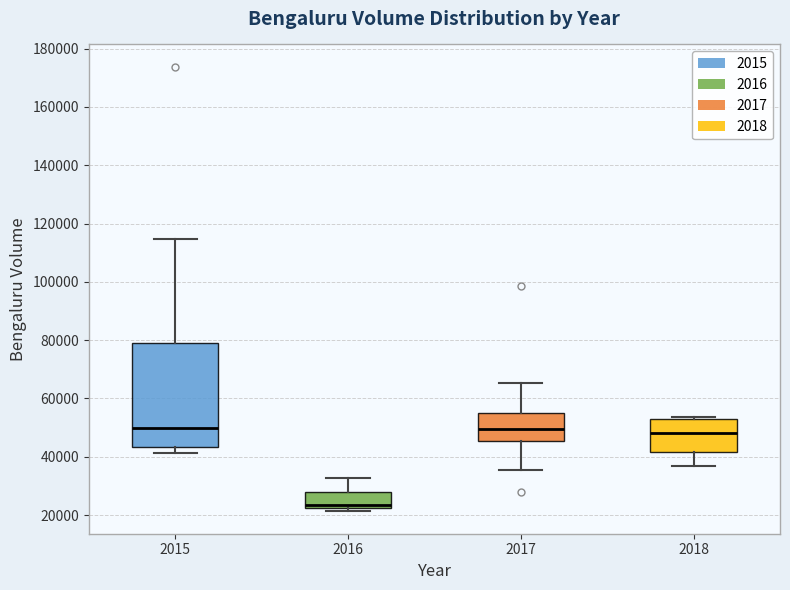

Reading left to right, transcribe this box plot: for each box, give where its median line is, the range the box spans, and where its two whiskers end, as read against the y-axis. The values are not printed on the chart, so give them approximately, as read against the axis.

2015: median 50000, box 44000 to 78000, whiskers 42000 to 114000
2016: median 24000, box 22000 to 28000, whiskers 22000 (just below the box's lower edge) to 32000
2017: median 50000, box 46000 to 56000, whiskers 36000 to 66000
2018: median 48000, box 42000 to 54000, whiskers 36000 to 54000 (just above the box's upper edge)